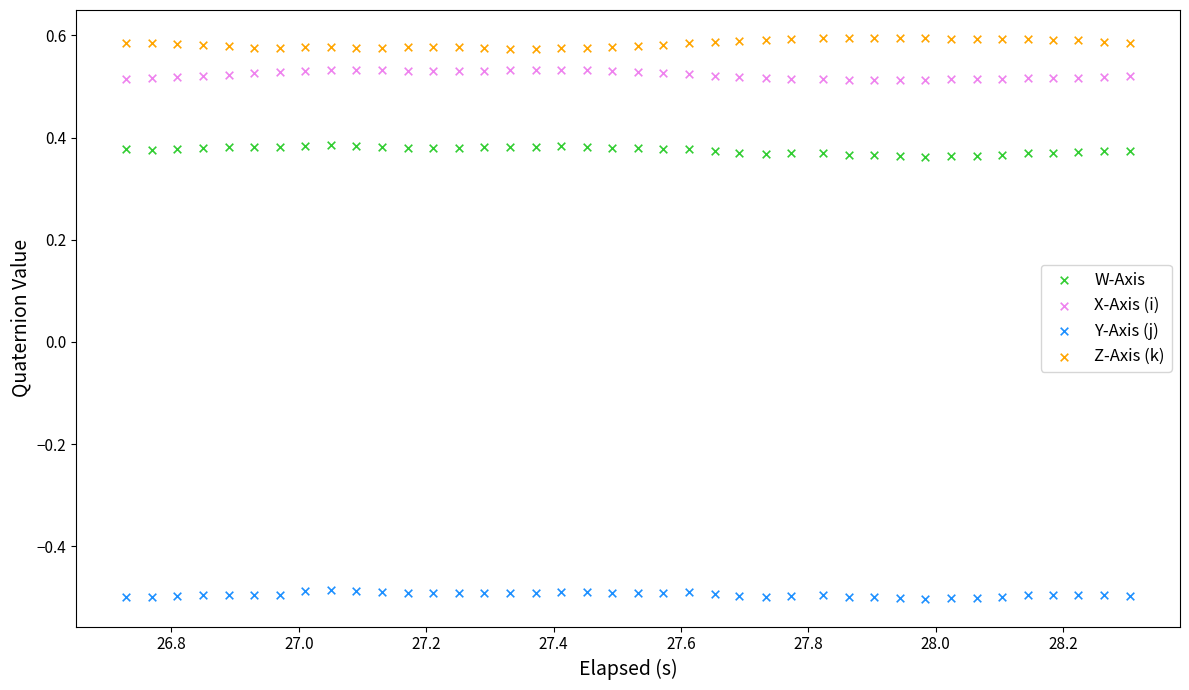

What are all the series names shown in the legend?

W-Axis, X-Axis (i), Y-Axis (j), Z-Axis (k)